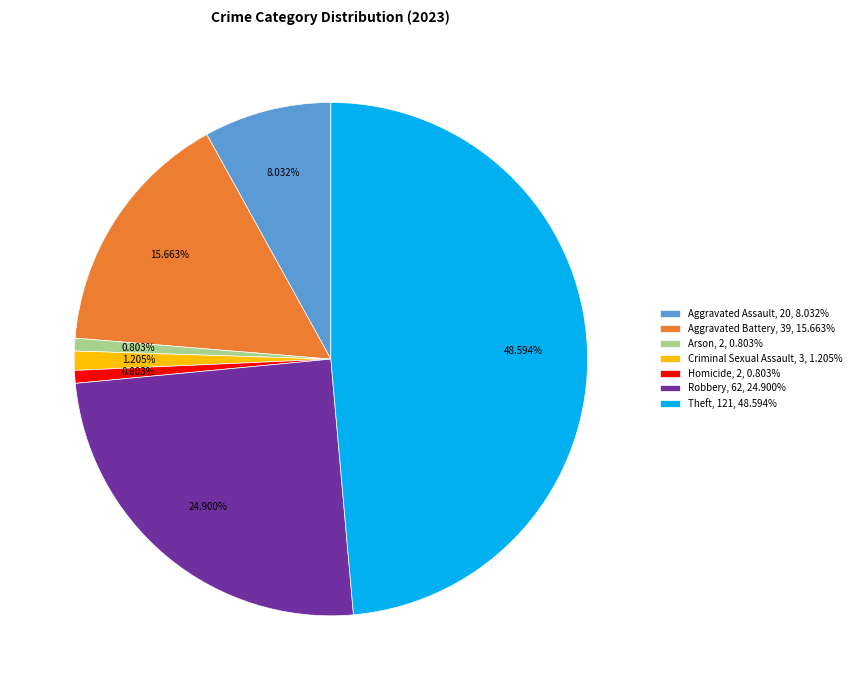

Approximately how many times larger is the value at Aggravated Battery, 39, 15.663% compared to Homicide, 2, 0.803%?

19.5